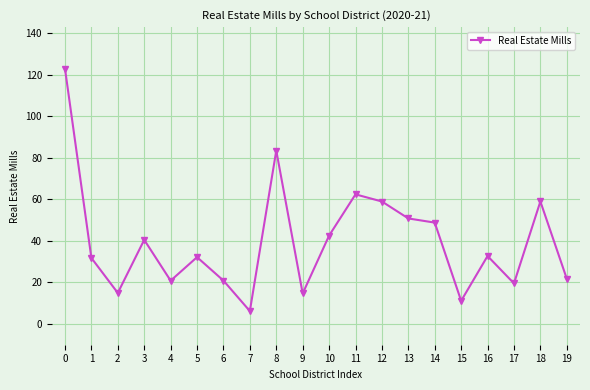

True or false: the data shows 32.2 at 5.

True